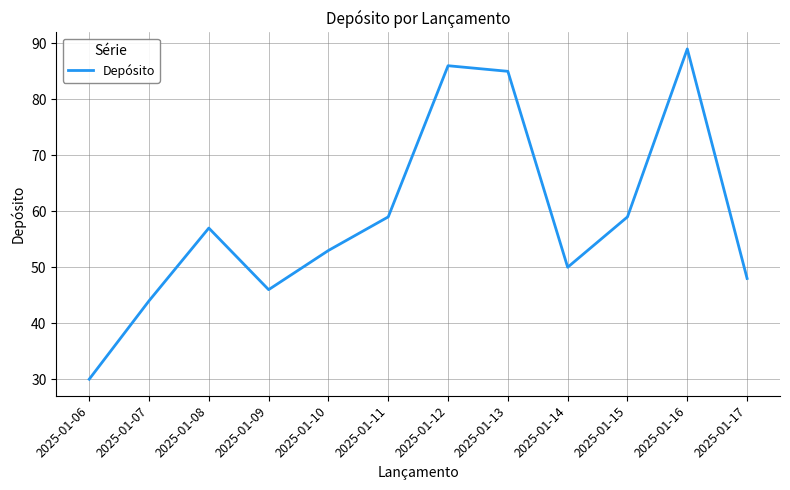

Which has a higher value, 2025-01-09 or 2025-01-06?

2025-01-09